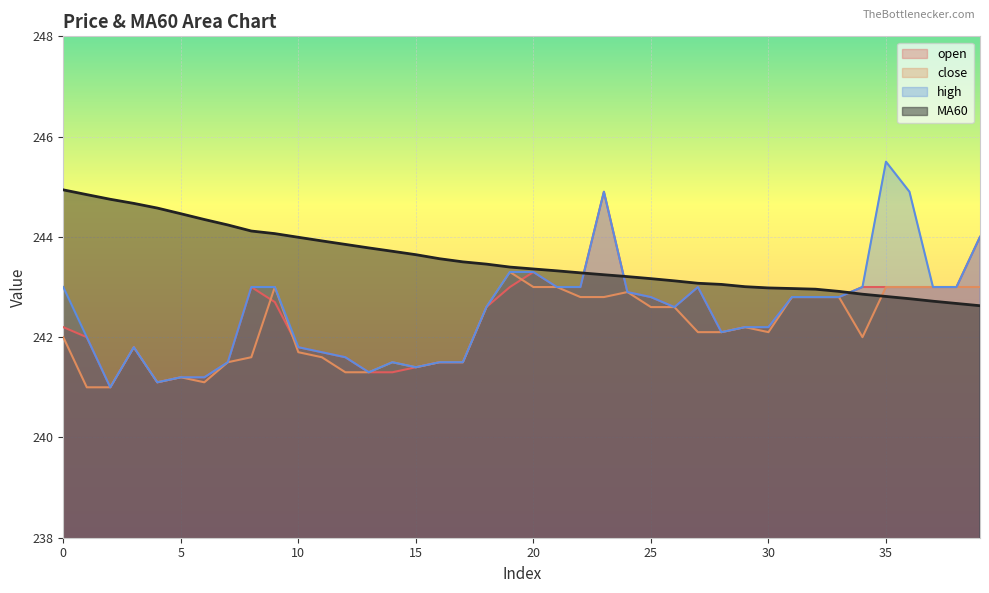

List the labels in order of MA60 value, largest first.

0, 1, 2, 3, 4, 5, 6, 7, 8, 9, 10, 11, 12, 13, 14, 15, 16, 17, 18, 19, 20, 21, 22, 23, 24, 25, 26, 27, 28, 29, 30, 31, 32, 33, 34, 35, 36, 37, 38, 39